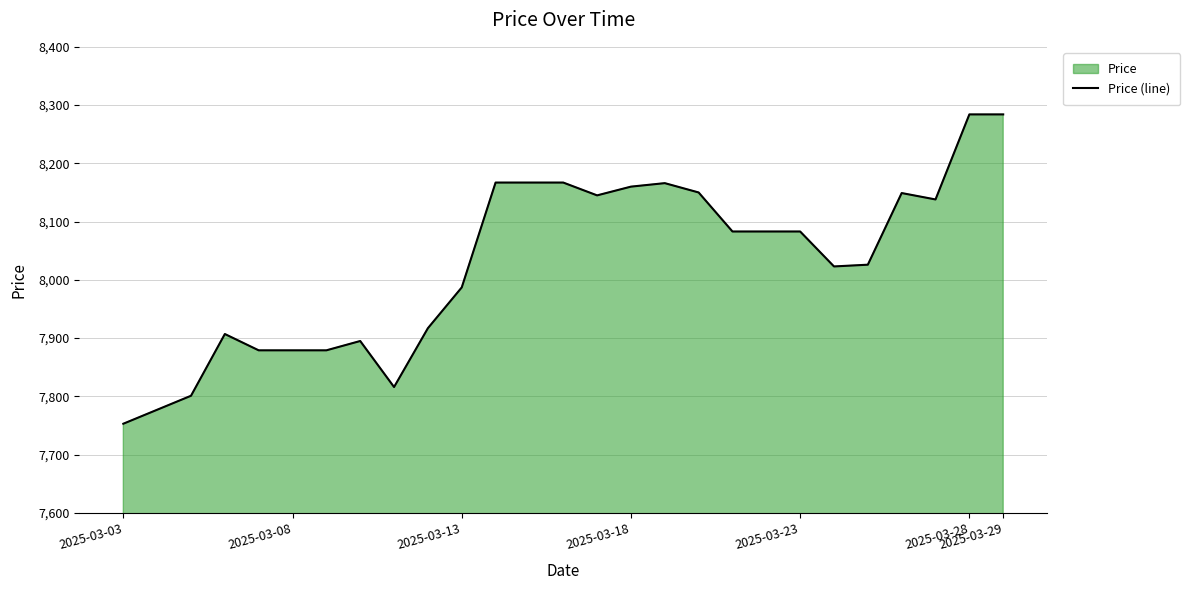

What is the smallest value displayed?

7753